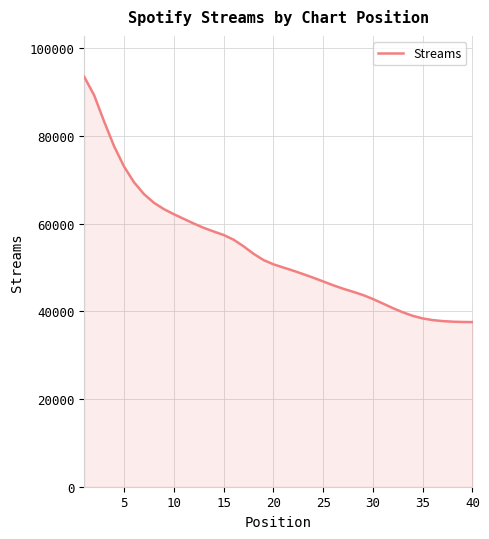

What is the smallest value displayed?

37561